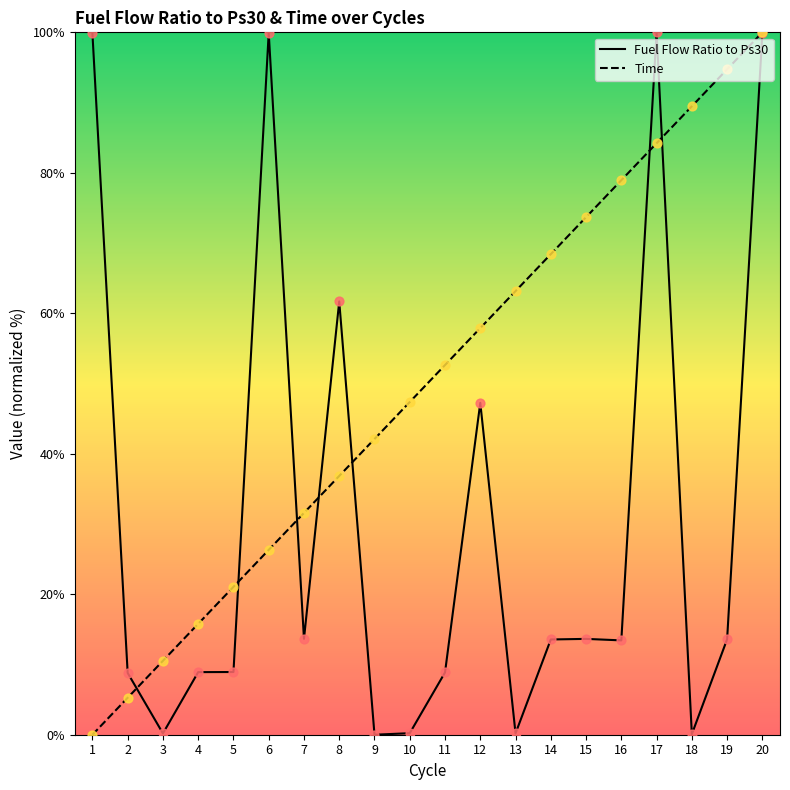

Which series reaches the maximum Y coordinate?

Fuel Flow Ratio to Ps30